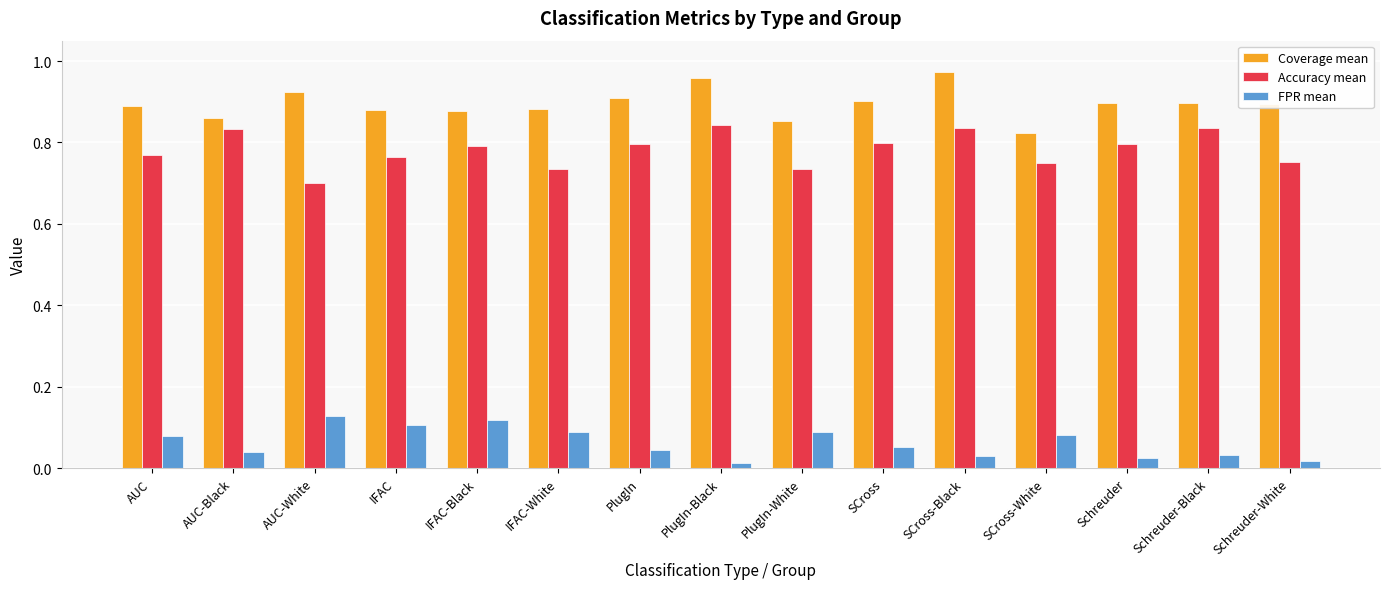

How many Coverage mean values are between 0 and 1?

15